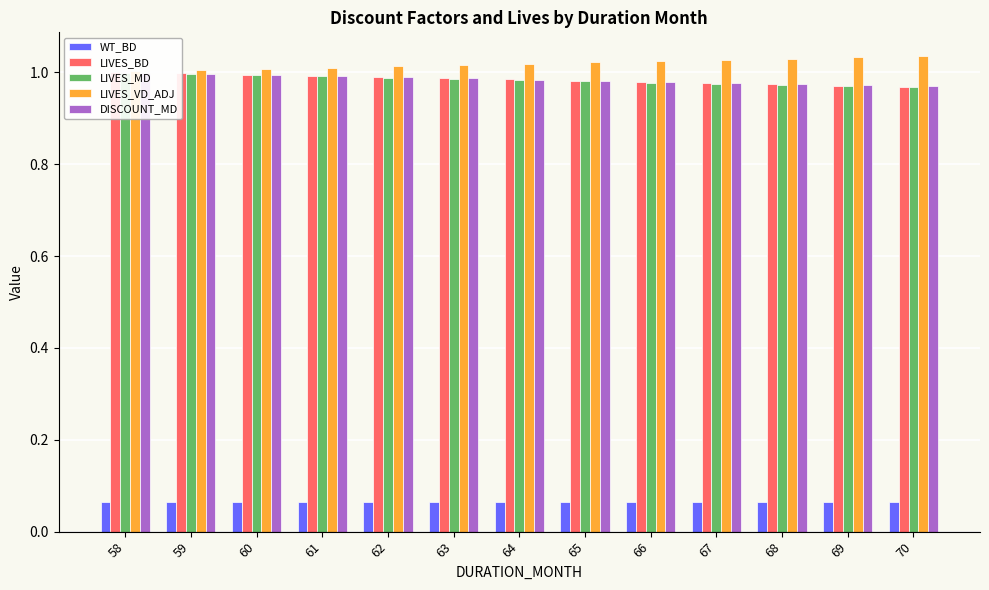

At how many categories does at least one series exceed 0?

13